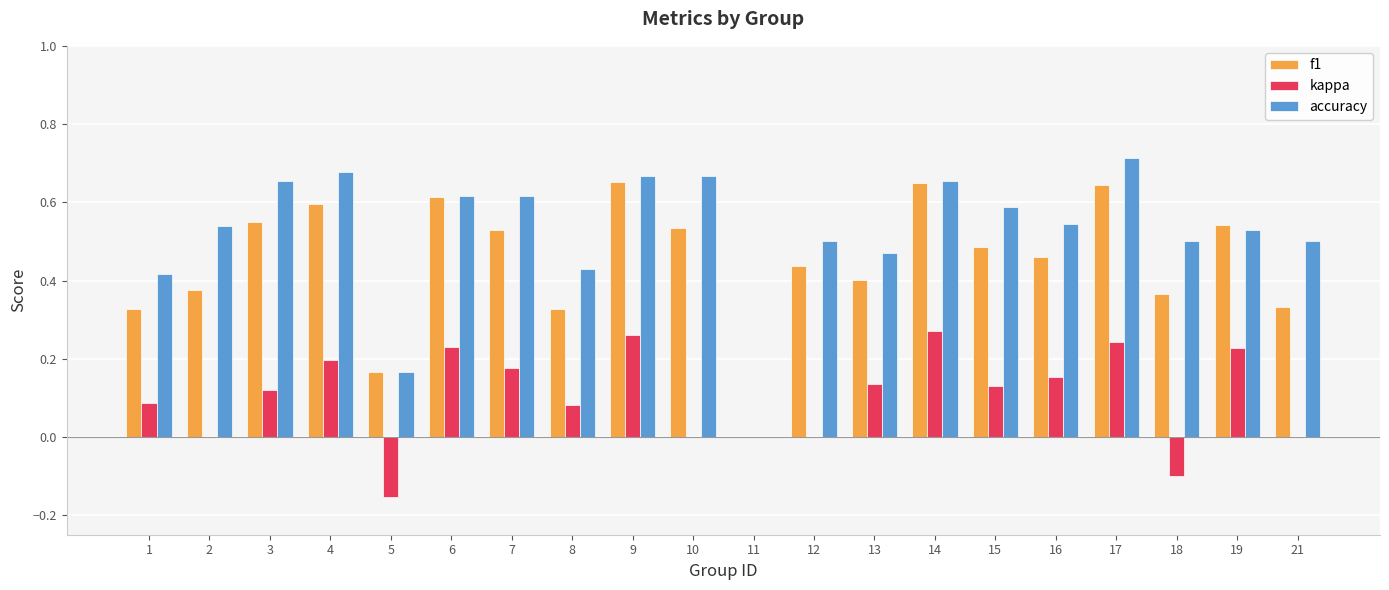

Where is accuracy nearest to the value 0?

11